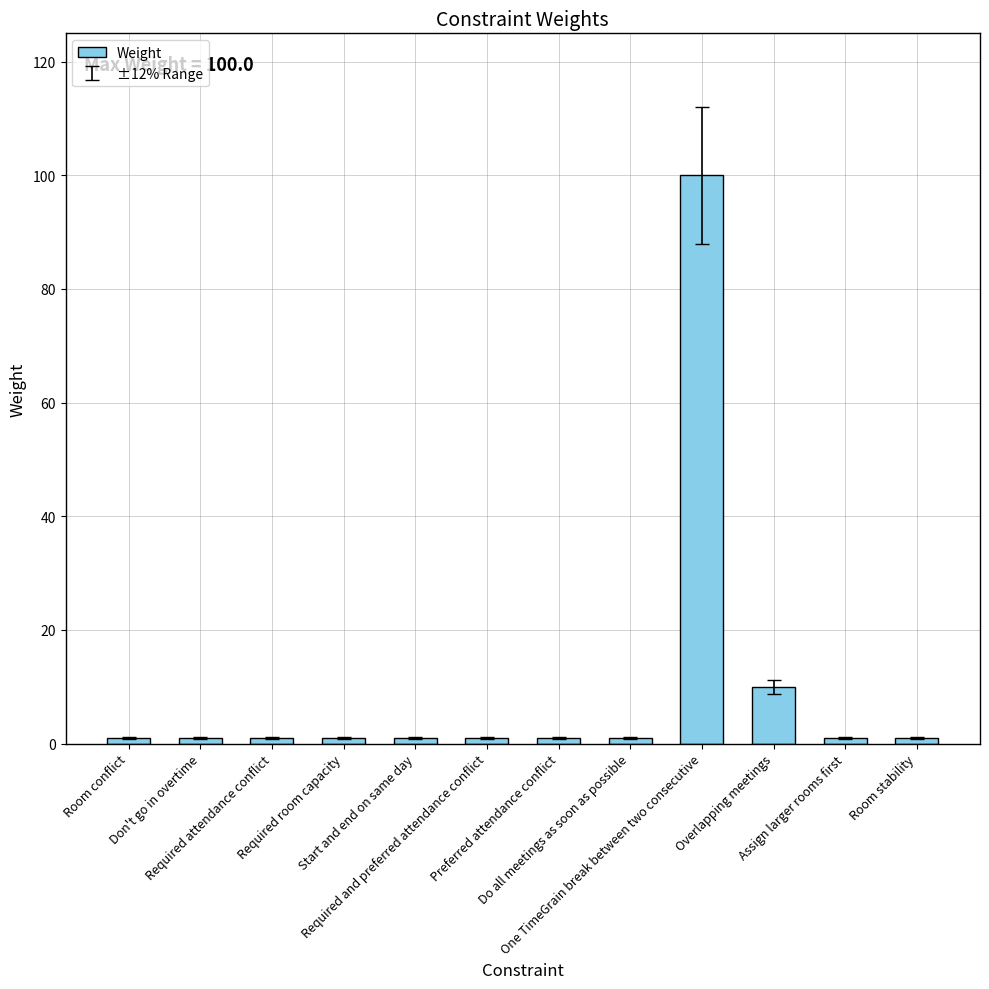

Count the number of data series in this chart.

1